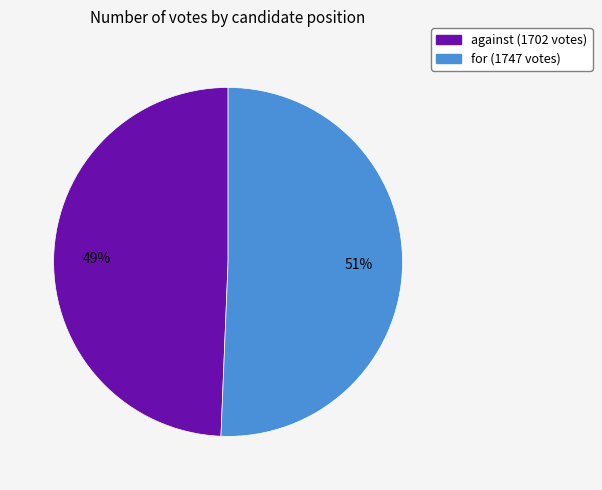

Combined, do for (1747 votes) and against (1702 votes) account for over 50%?

Yes